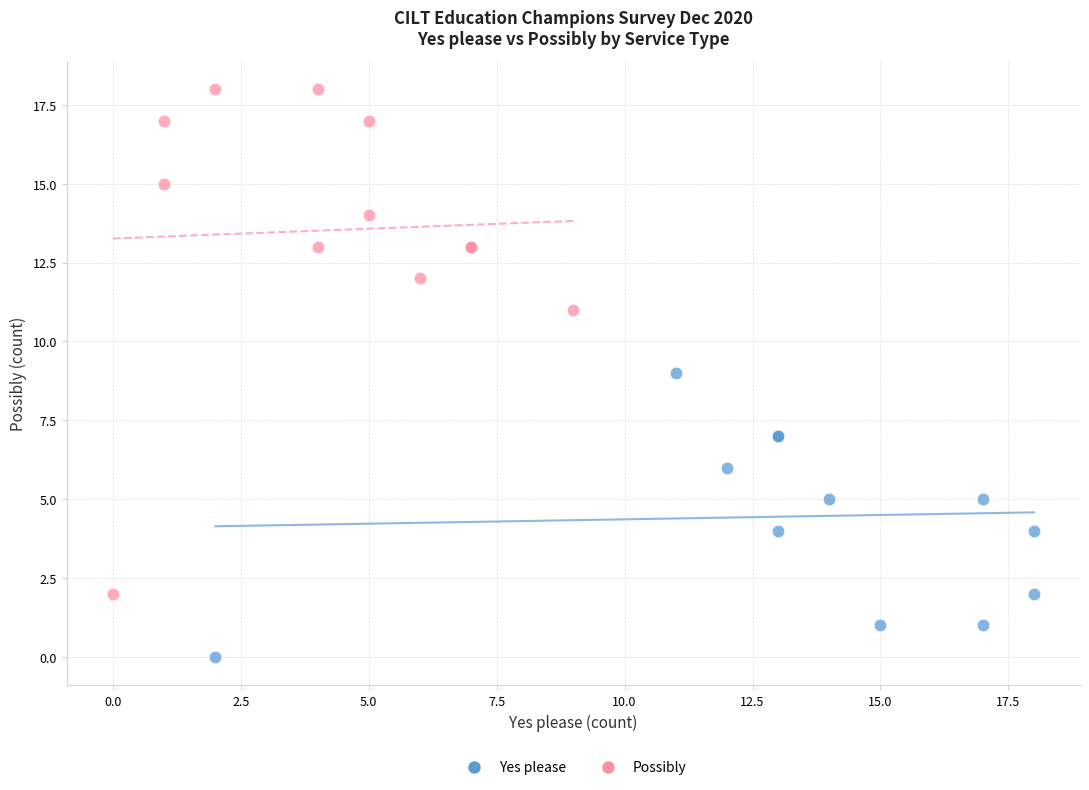

Which series reaches the minimum Y coordinate?

Yes please